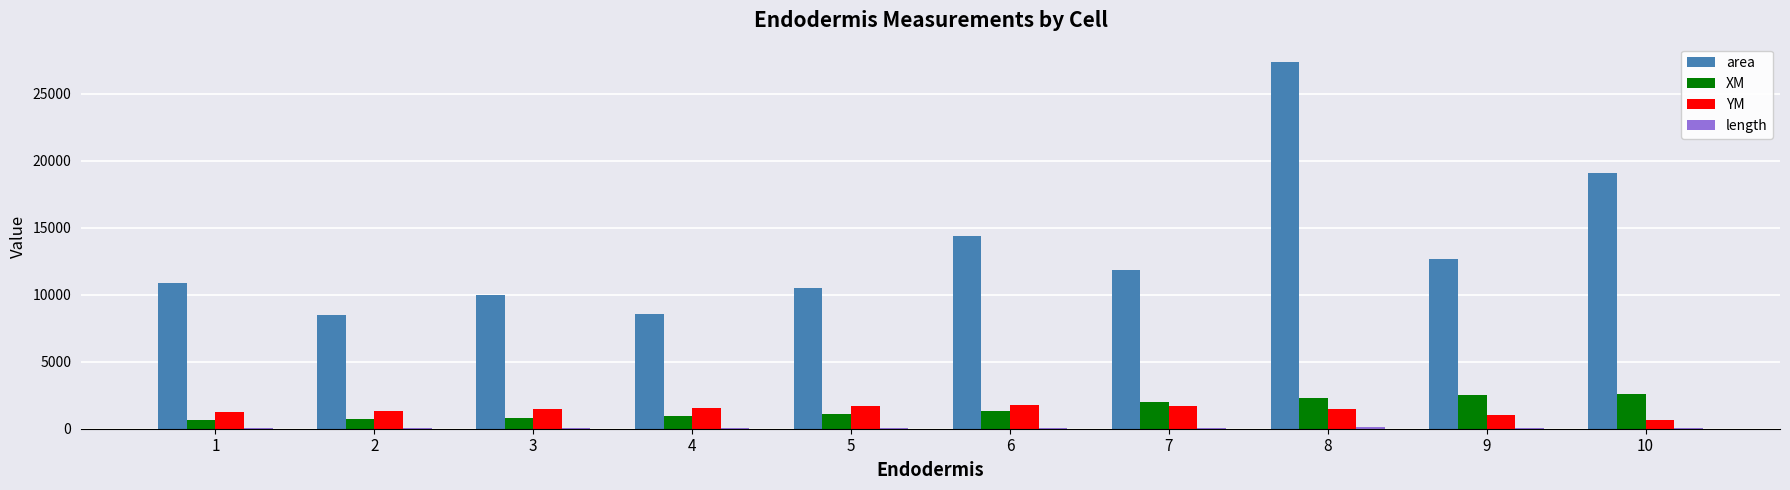

Which series has the largest total across all categories?

area